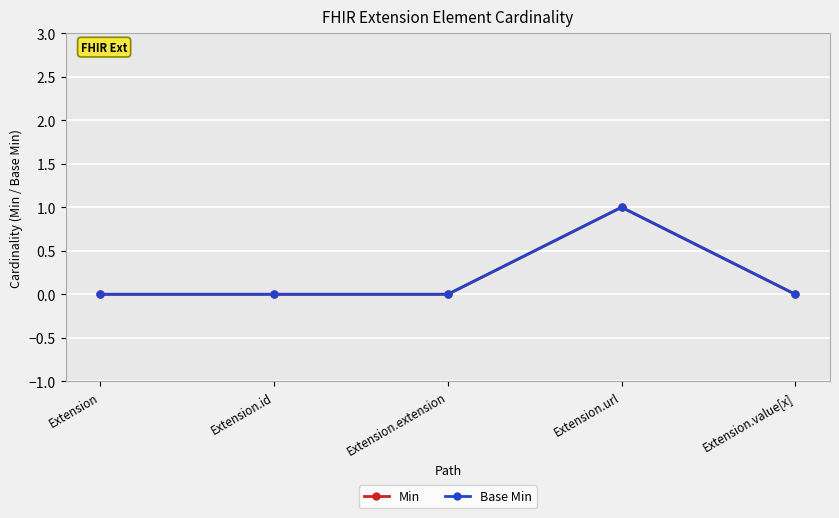

What is the label of the 3rd point from the right?

Extension.extension